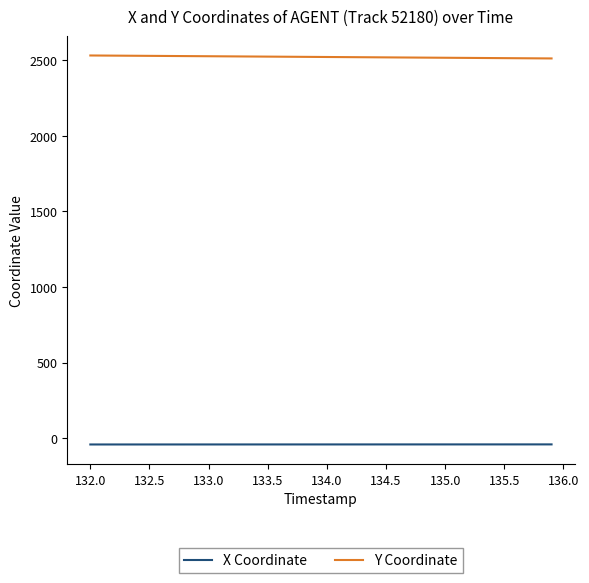

True or false: X Coordinate and Y Coordinate cross at least once.

False